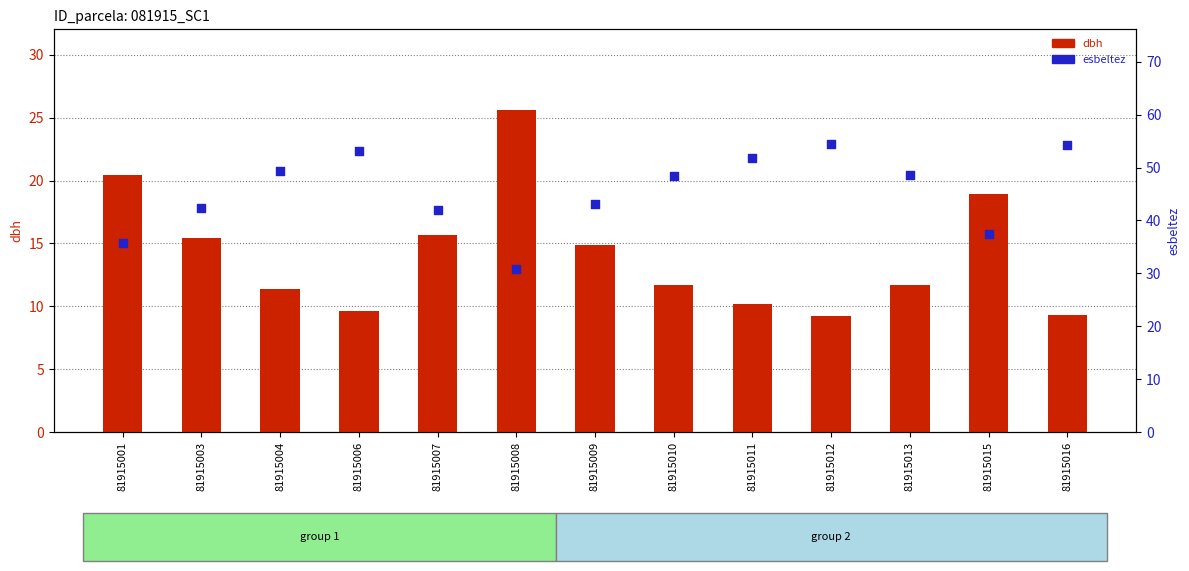

What are all the series names shown in the legend?

dbh, esbeltez